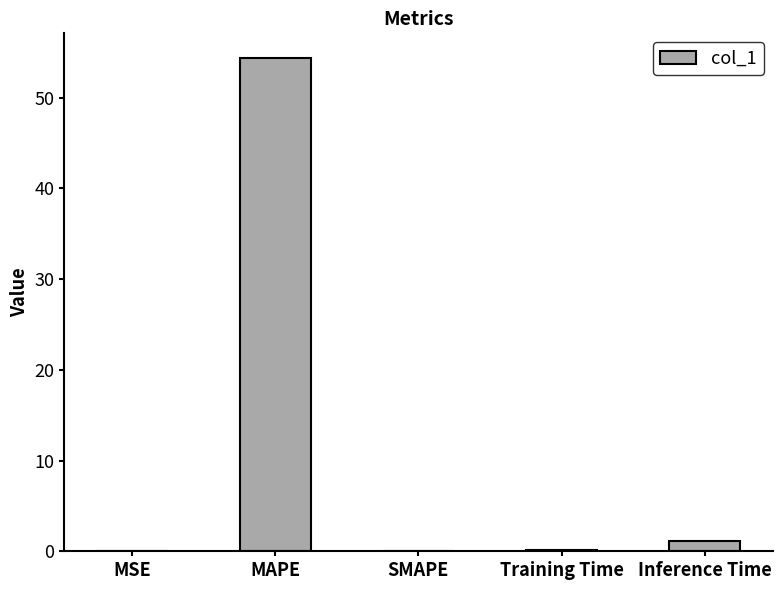

At which label is the value closest to 27?

Inference Time